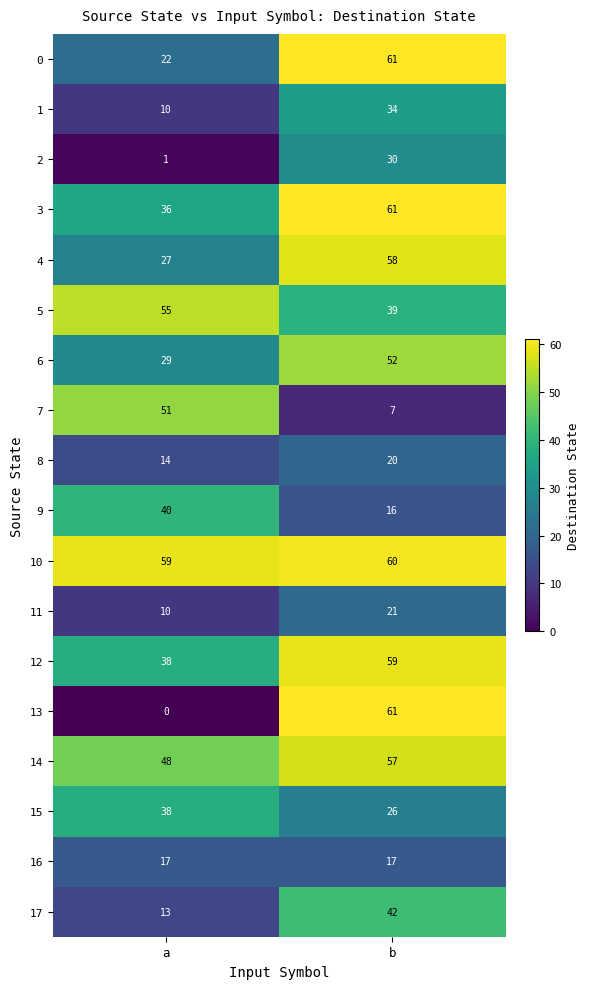

Which category has the highest value in the 3 series?

b